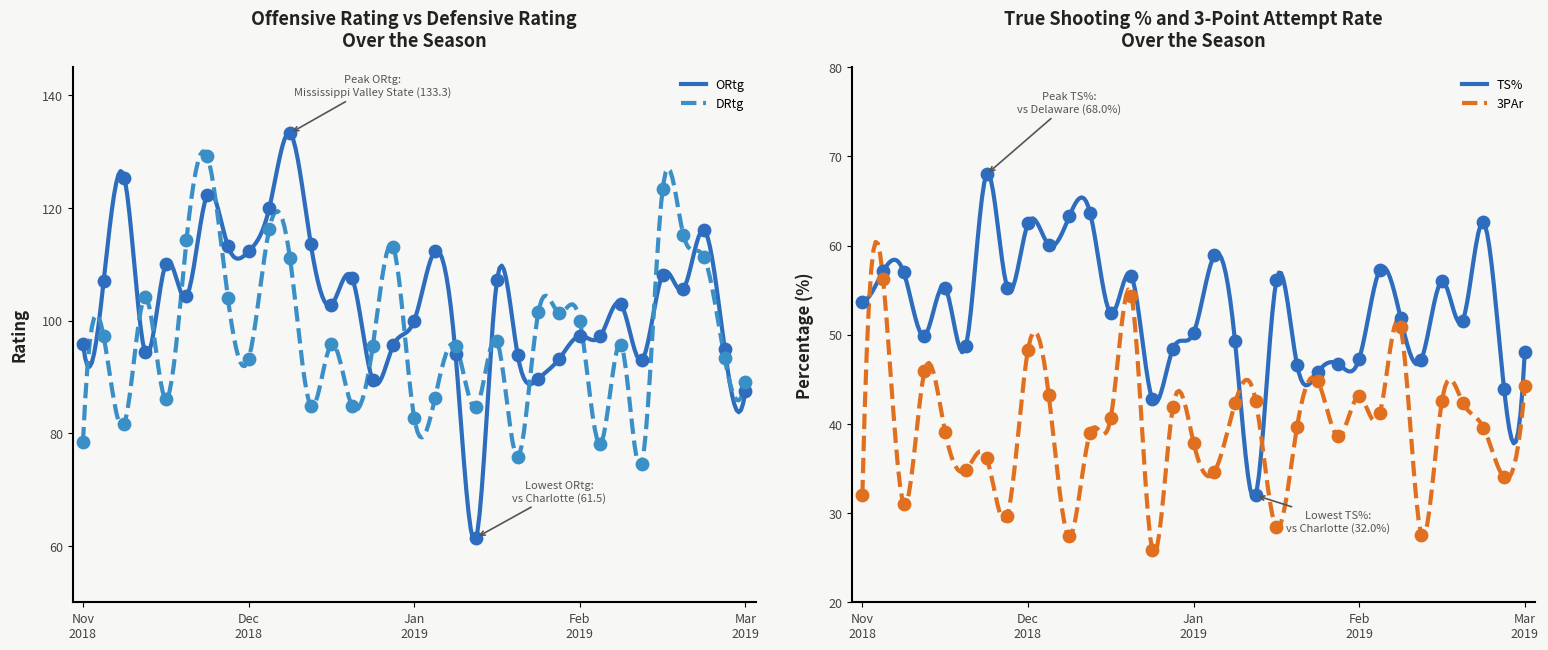

Which series reaches the maximum Y coordinate?

ORtg